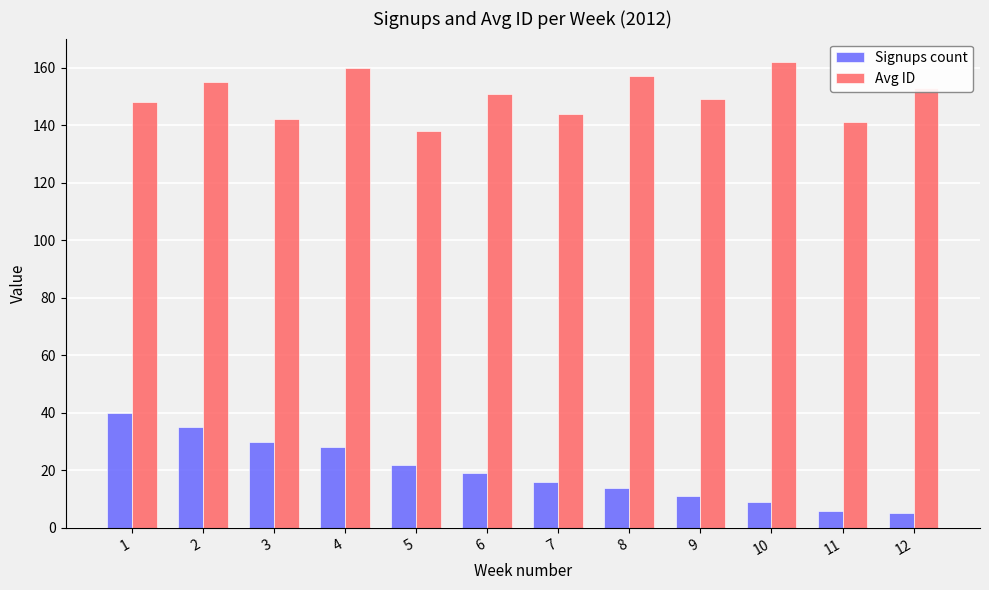

Reading left to right, extract all data points from this chart.

Signups count: 1=40	2=35	3=30	4=28	5=22	6=19	7=16	8=14	9=11	10=9	11=6	12=5
Avg ID: 1=148	2=155	3=142	4=160	5=138	6=151	7=144	8=157	9=149	10=162	11=141	12=153